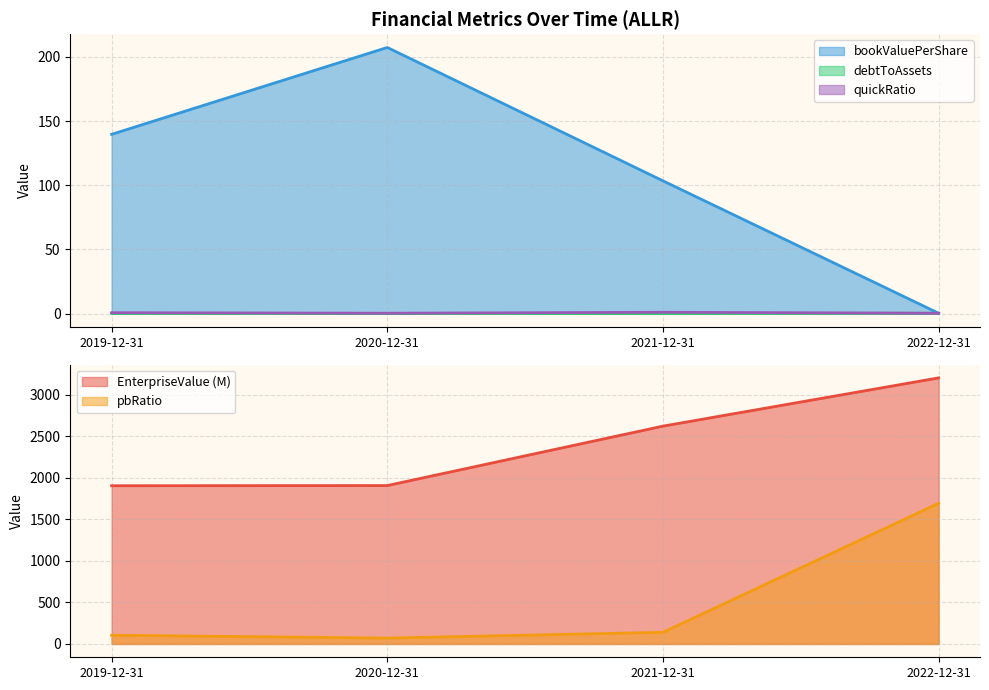

What is the value of the quickRatio point at the 2nd from the left?

0.3